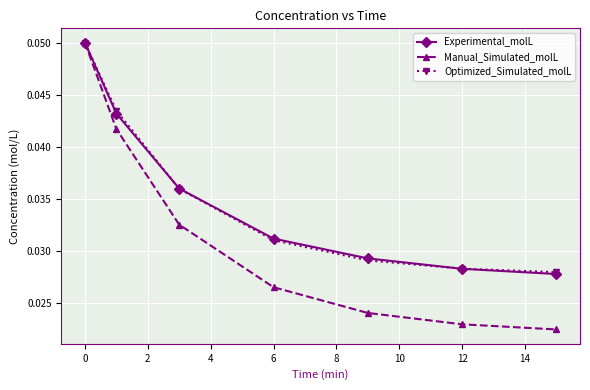

True or false: Manual_Simulated_molL has more than 2 interior local peaks.

False